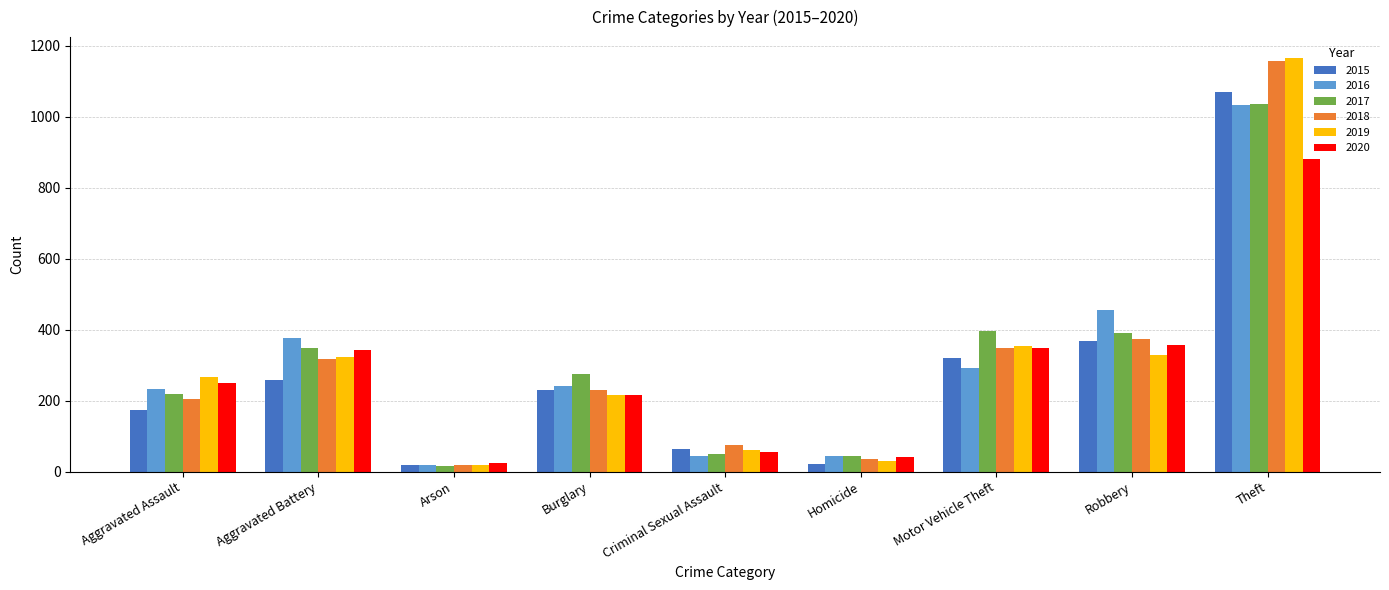

Which series changed the most between Criminal Sexual Assault and Homicide?

2015